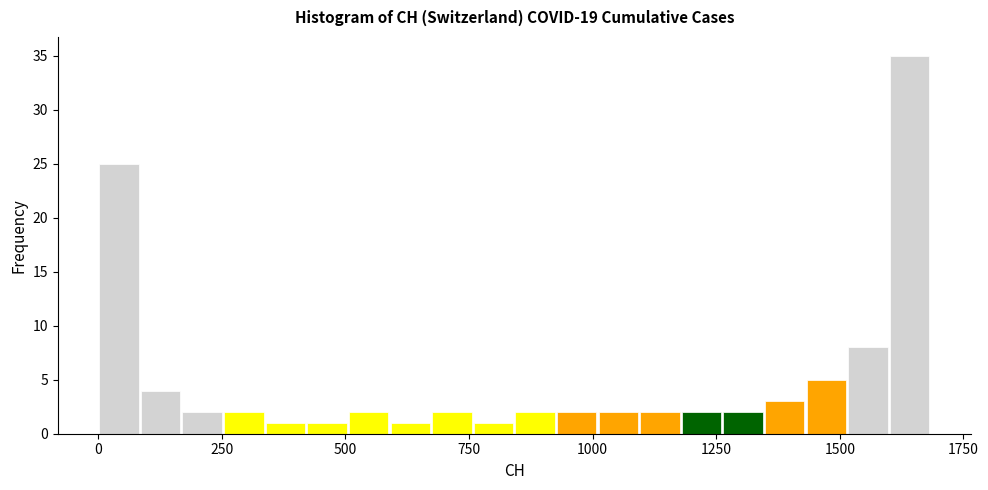

Read against the x-axis, roughly where is the centre of the tallest bar?

1650